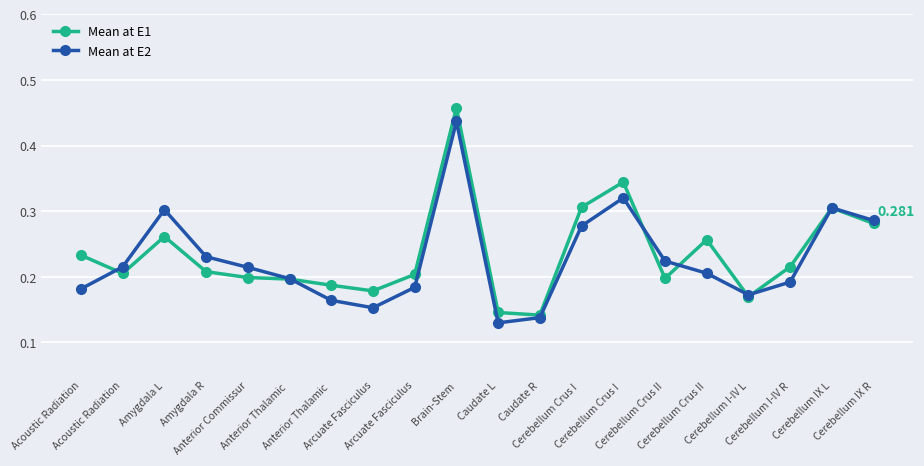

Rank the series at Anterior Thalamic  from highest to lowest value.

Mean at E2, Mean at E1